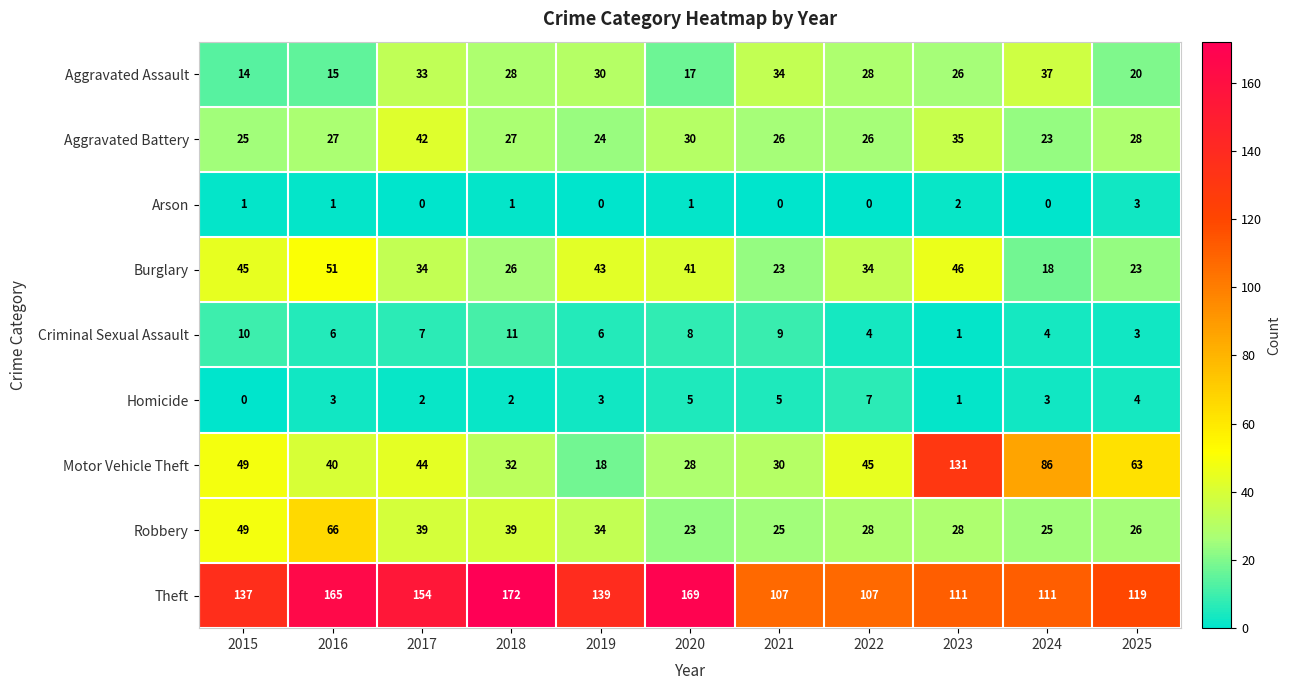

At how many categories does at least one series exceed 2?

11